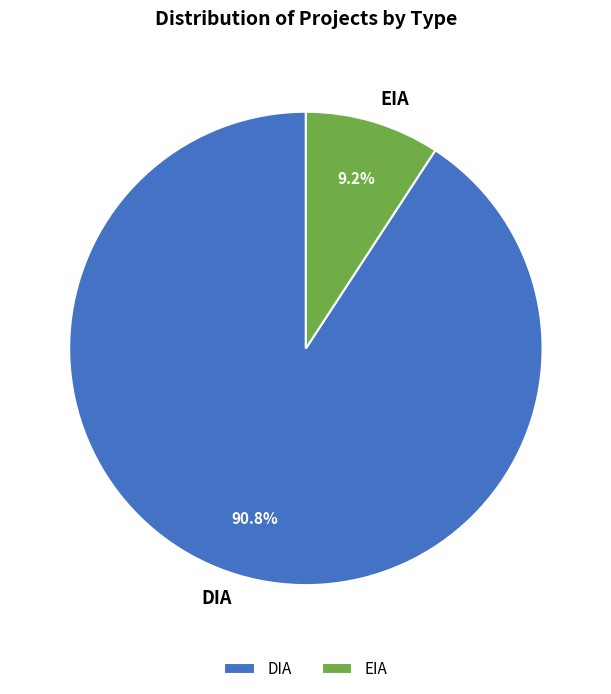

Which has a higher value, DIA or EIA?

DIA